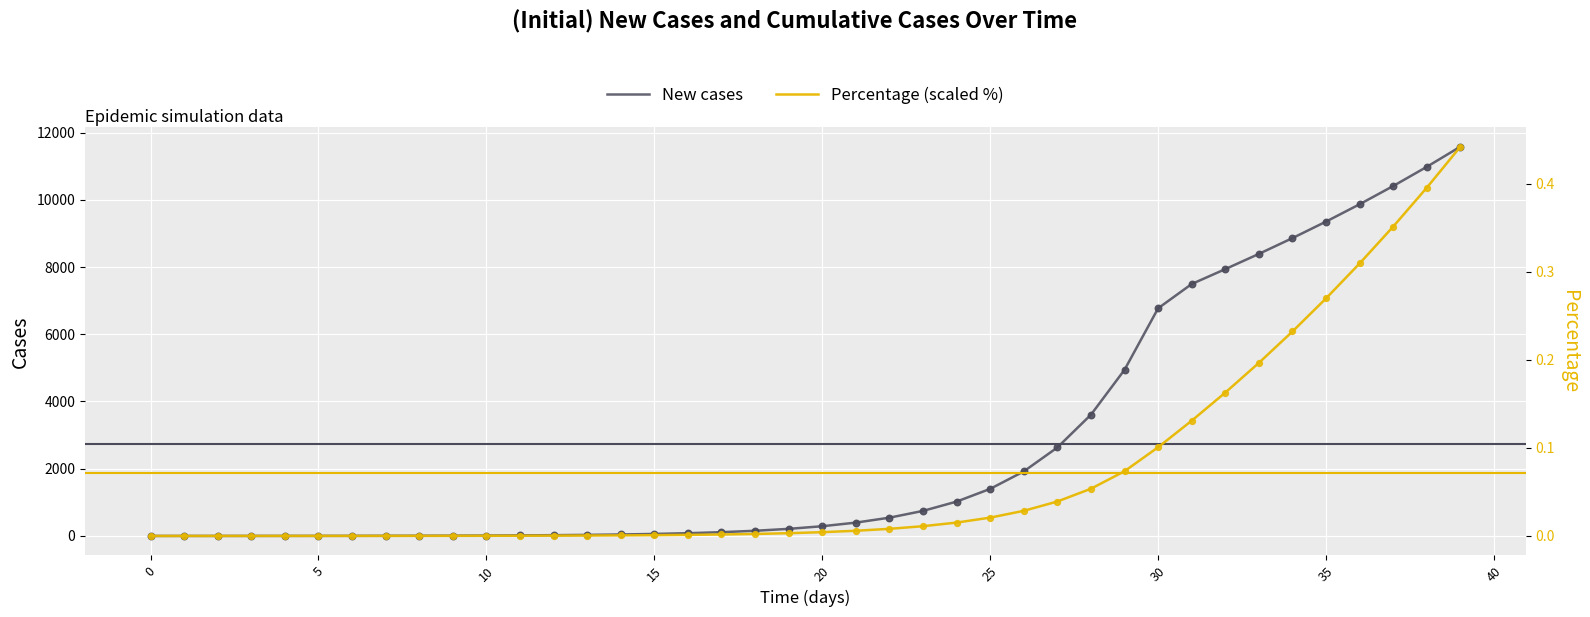

What are all the series names shown in the legend?

New cases, Percentage